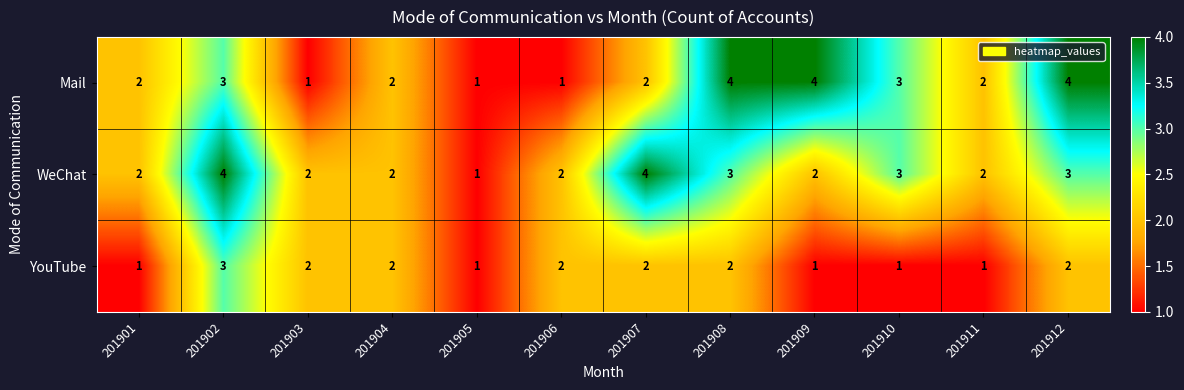

What is the sum of the YouTube values at 201908 and 201904?

4